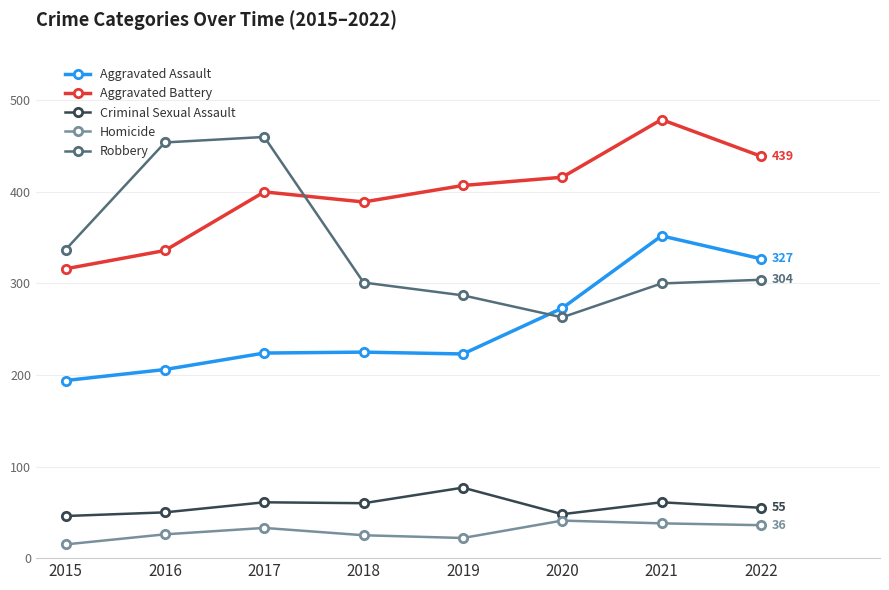

What is the spread (max minus min) of values at 2017?

427